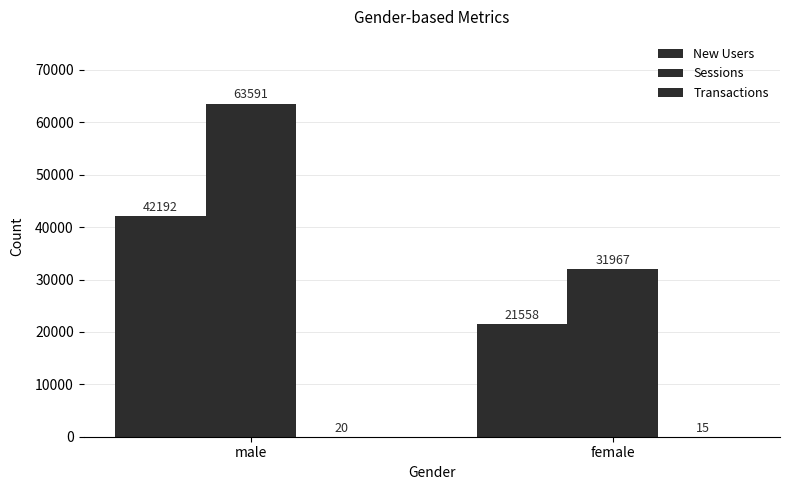

At which category does the chart reach its peak across all series?

male